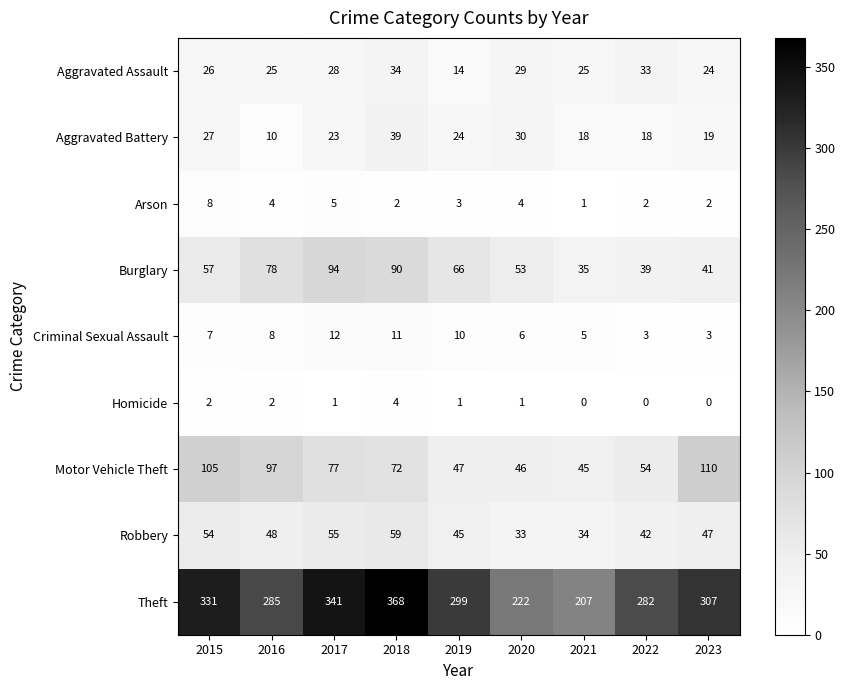

True or false: Theft has a value of 282 at 2022.

True